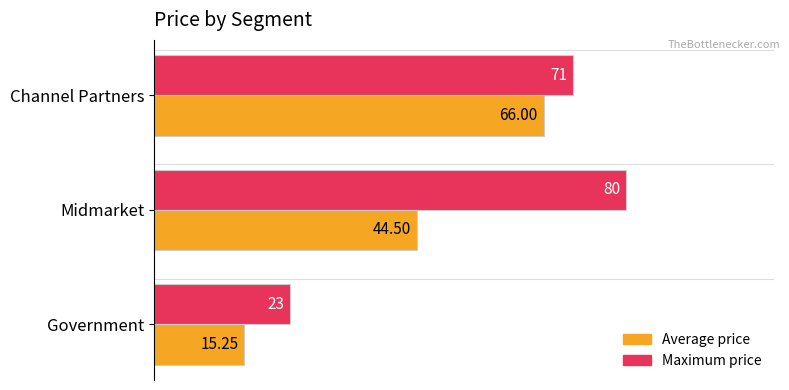

List the series in order of their peak value, lowest first.

Average price, Maximum price